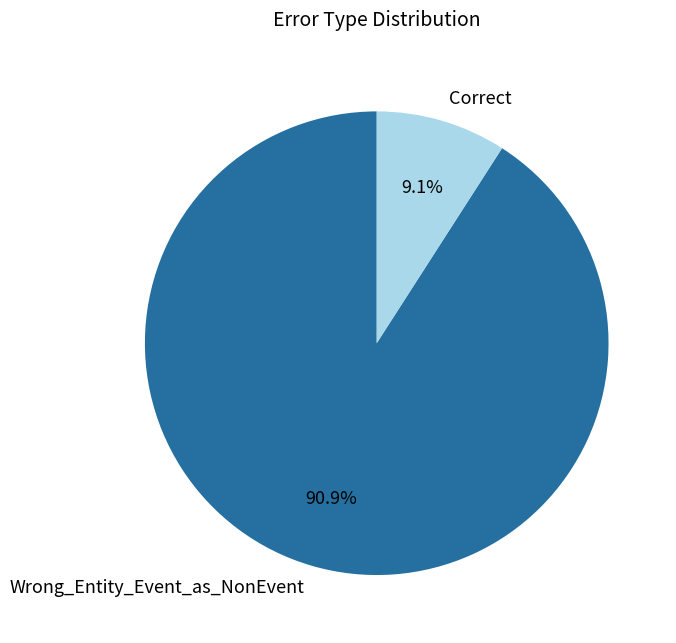

Which slice is the smallest?

Correct